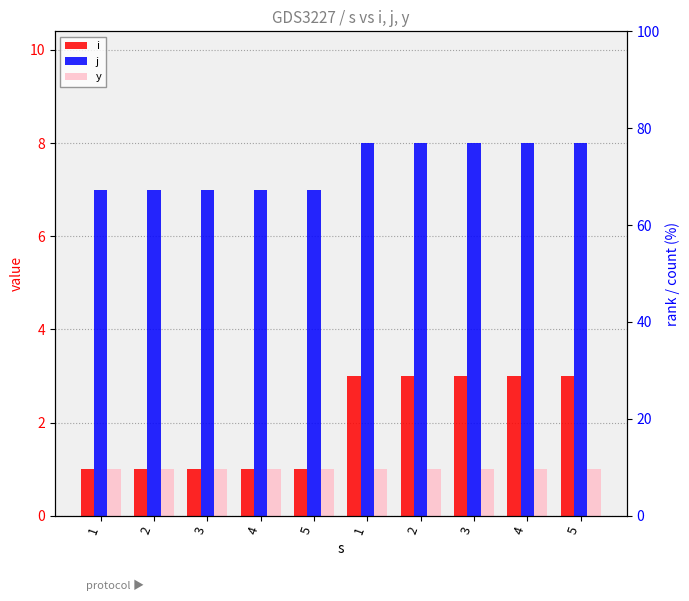

Is it true that y equals 2 at 4?

False